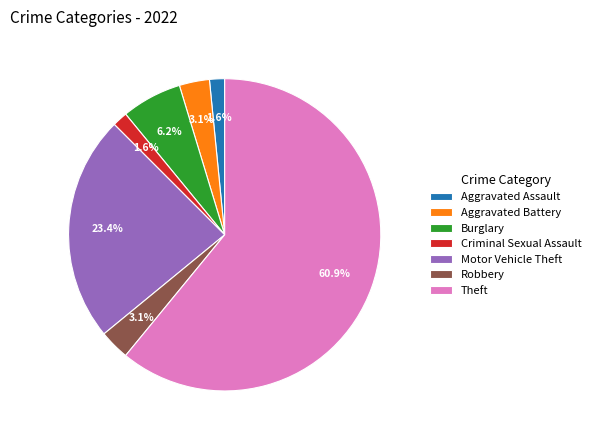

To the nearest percent, what is the combined percentage of Aggravated Assault and Criminal Sexual Assault?

3%